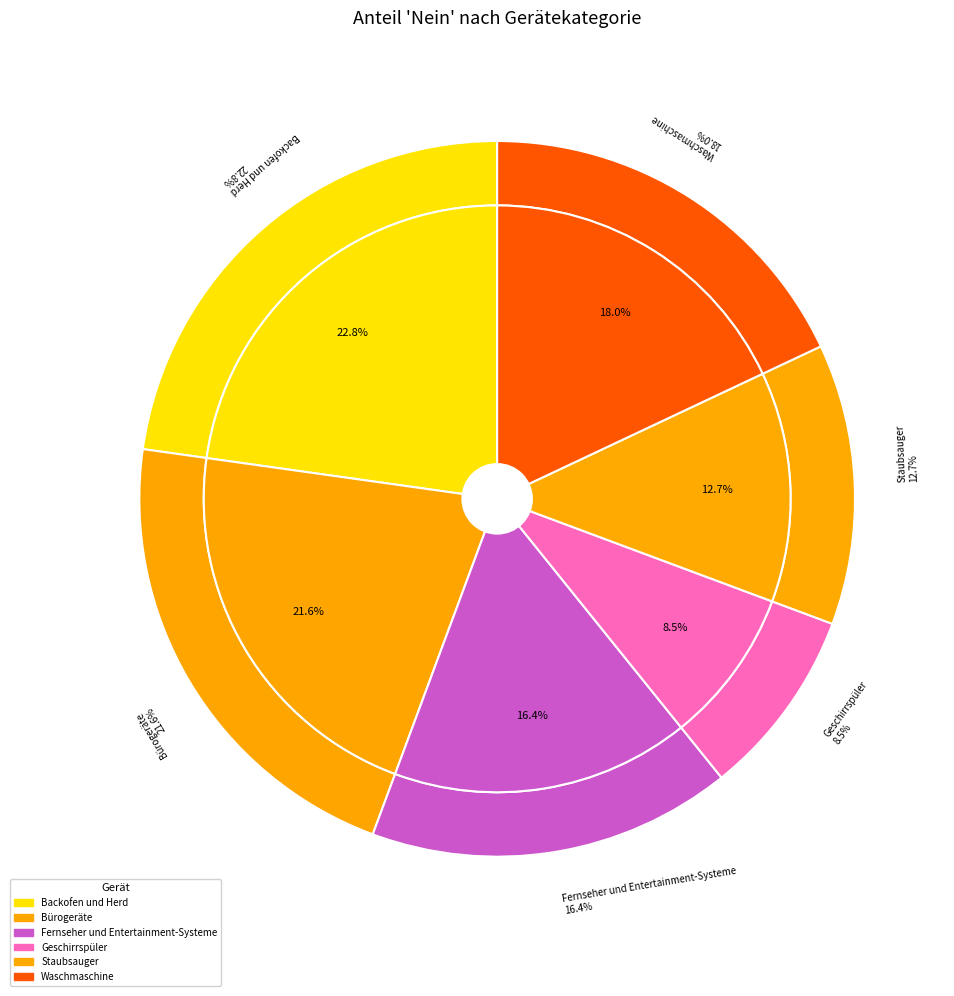

True or false: Staubsauger accounts for 13% of the total.

True